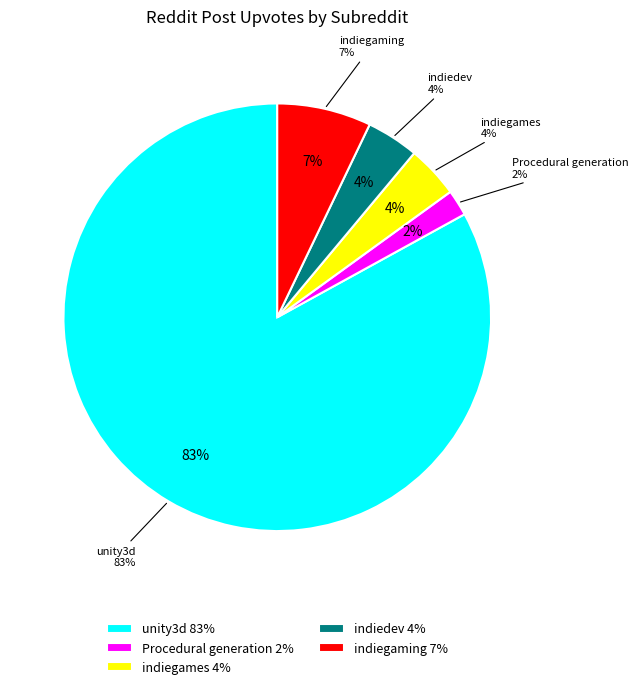

What portion of the pie excludes indiegames?

96.0%